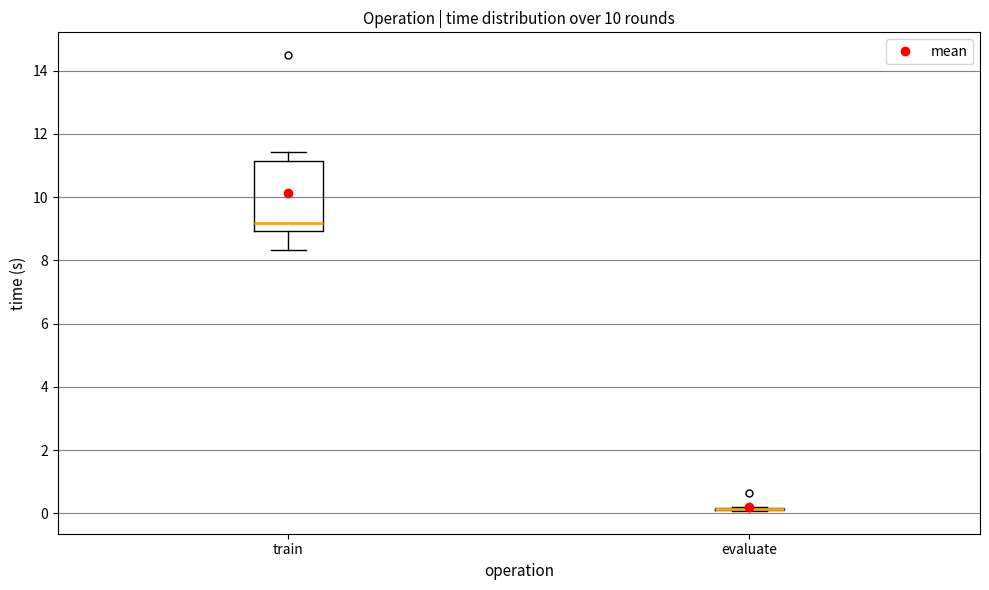

Reading left to right, read every box against the y-axis: the position of its median line, the range the box covers, and the ends of its whiskers. The values are not printed on the chart, so give them approximately, as read against the axis.

train: median 9.2, box 9.0 to 11.2, whiskers 8.4 to 11.4
evaluate: box collapsed to a line at 0.2, whiskers 0.0 to 0.2